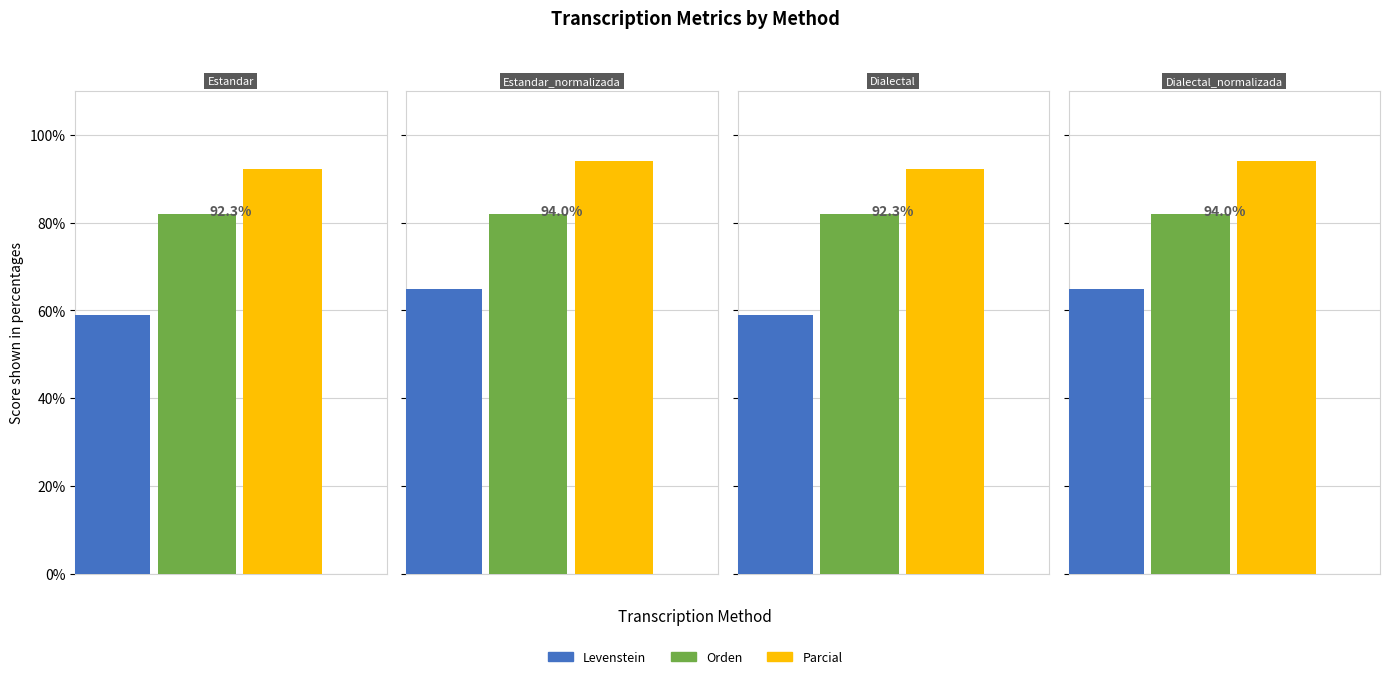

What is the label of the 1st bar from the right?

Dialectal_normalizada